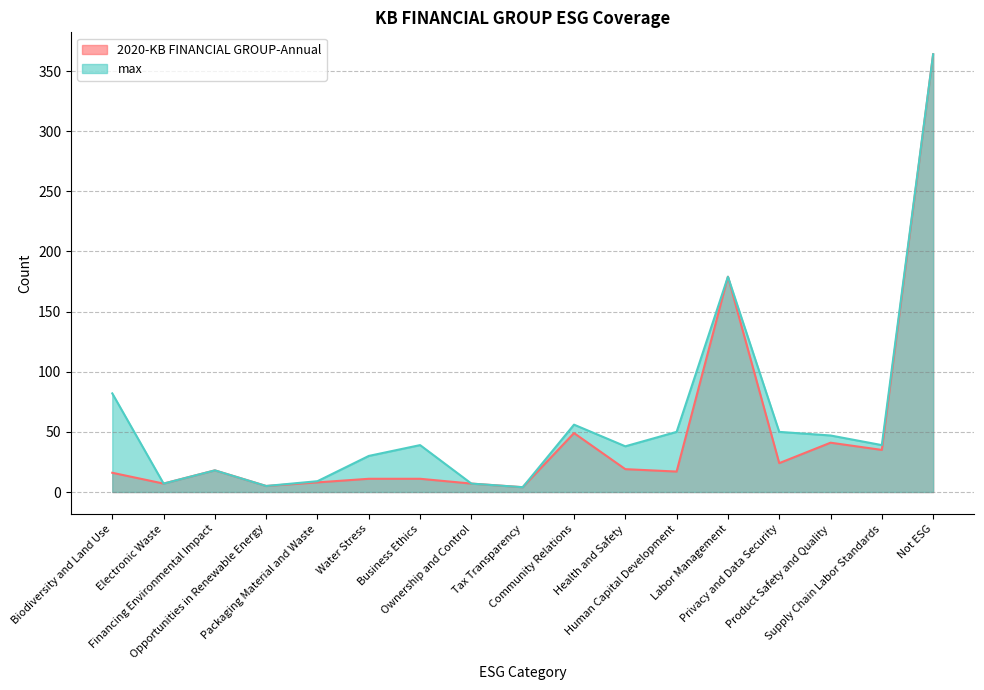

The value of 2020-KB FINANCIAL GROUP-Annual at Health and Safety is 31. True or false?

False